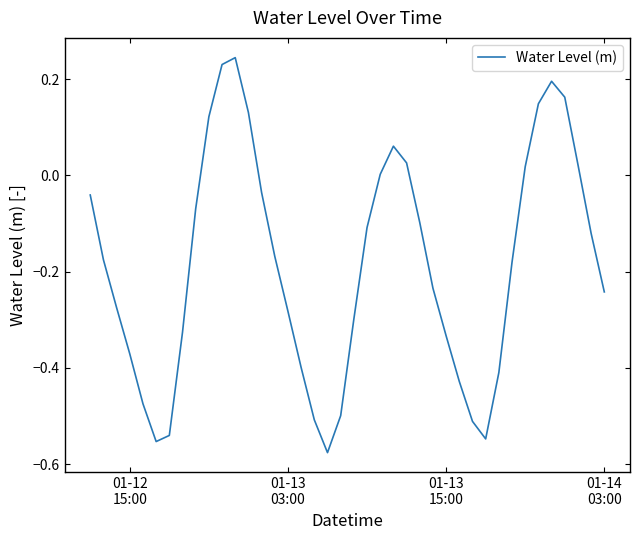

Does the chart have visible grid lines?

No